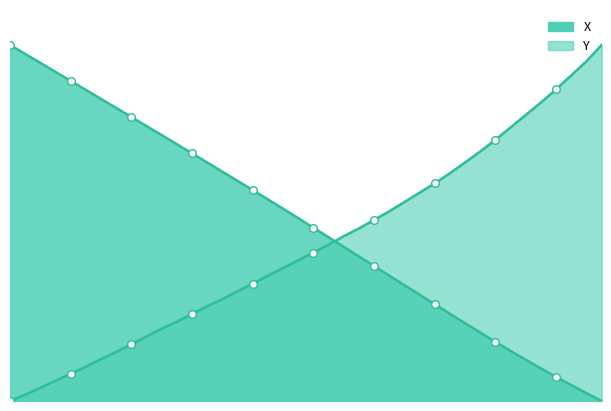

Which series contains the lowest Y value?

X